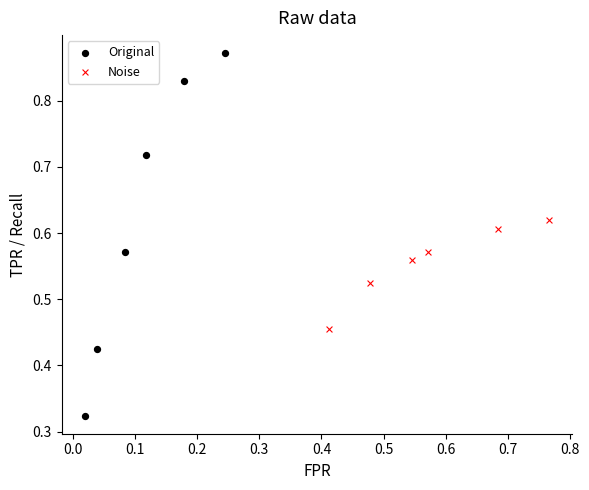

Which series reaches the maximum Y coordinate?

Original